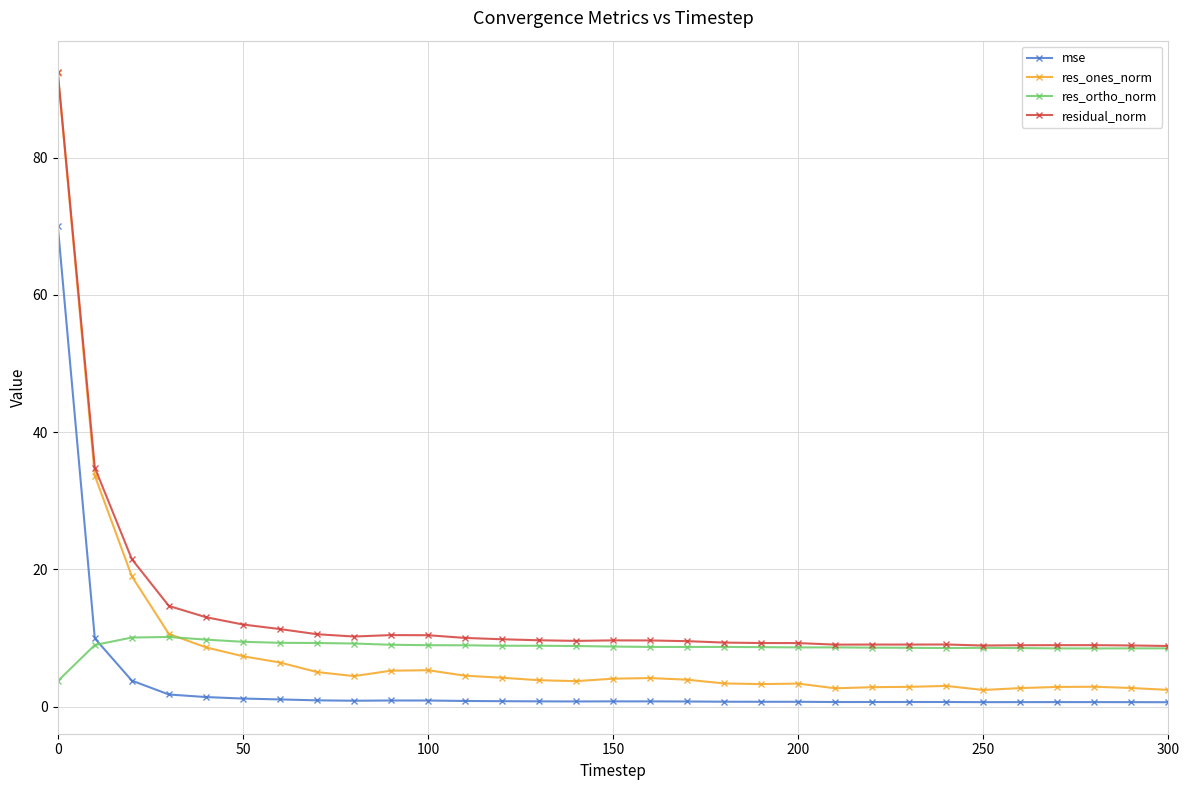

What is the value of the mse point at the 3rd from the left?

3.8